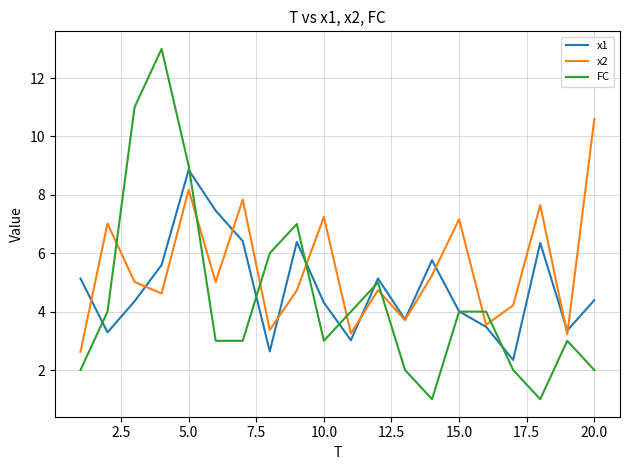

List the series in order of their peak value, lowest first.

x1, x2, FC